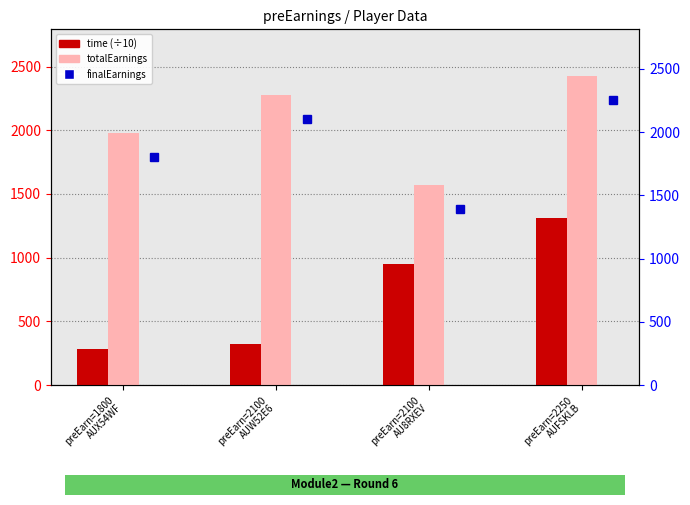

What is the highest value of the time (÷10) series?

1311.4